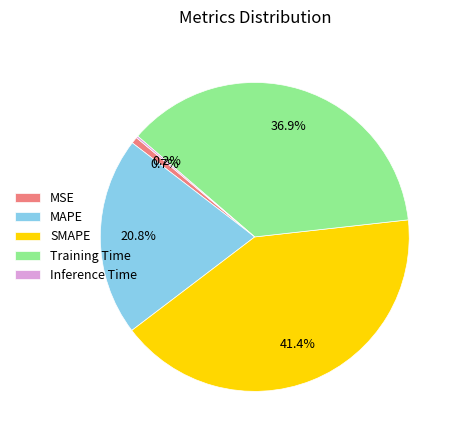

True or false: MAPE accounts for 9% of the total.

False